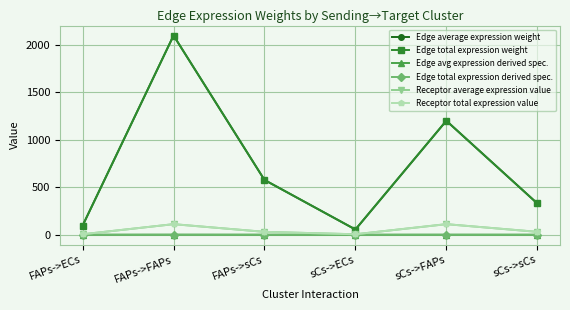

Between sCs->sCs and FAPs->FAPs, which is larger?

FAPs->FAPs